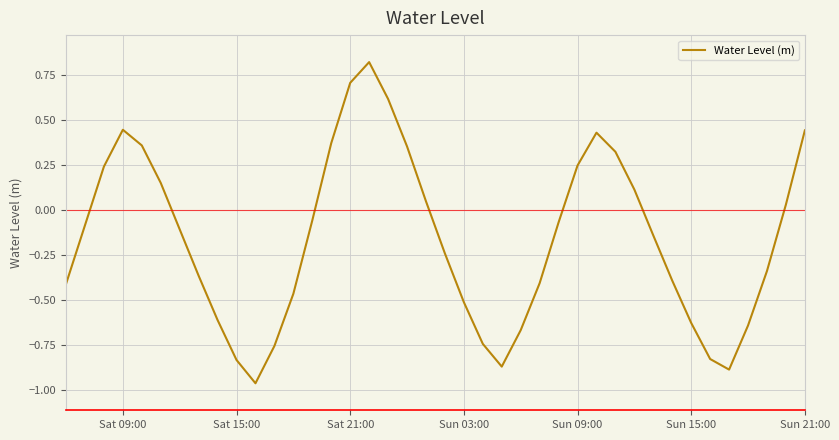

What is the difference between the maximum and minimum values?

1.8